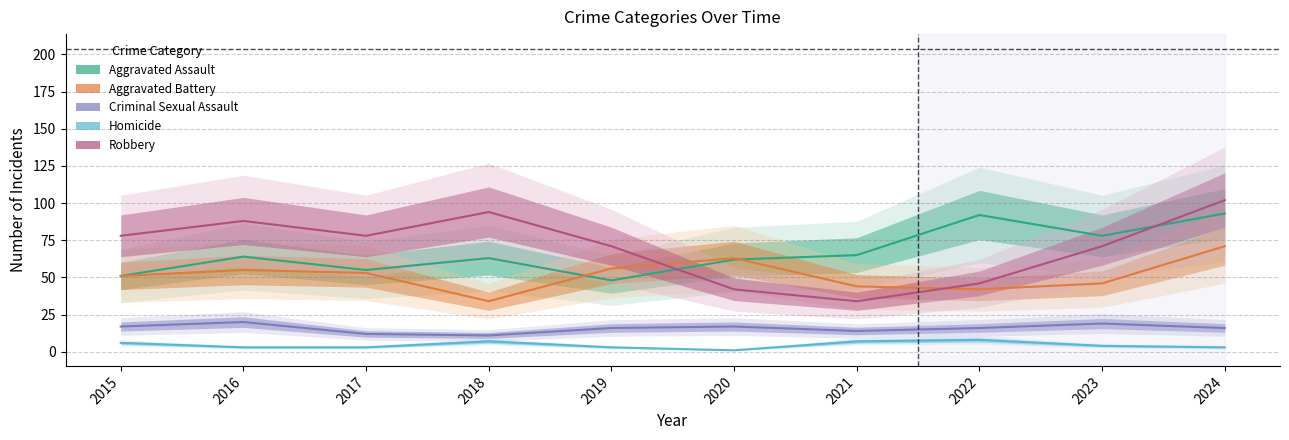

Read the Aggravated Assault value at 2019.

48